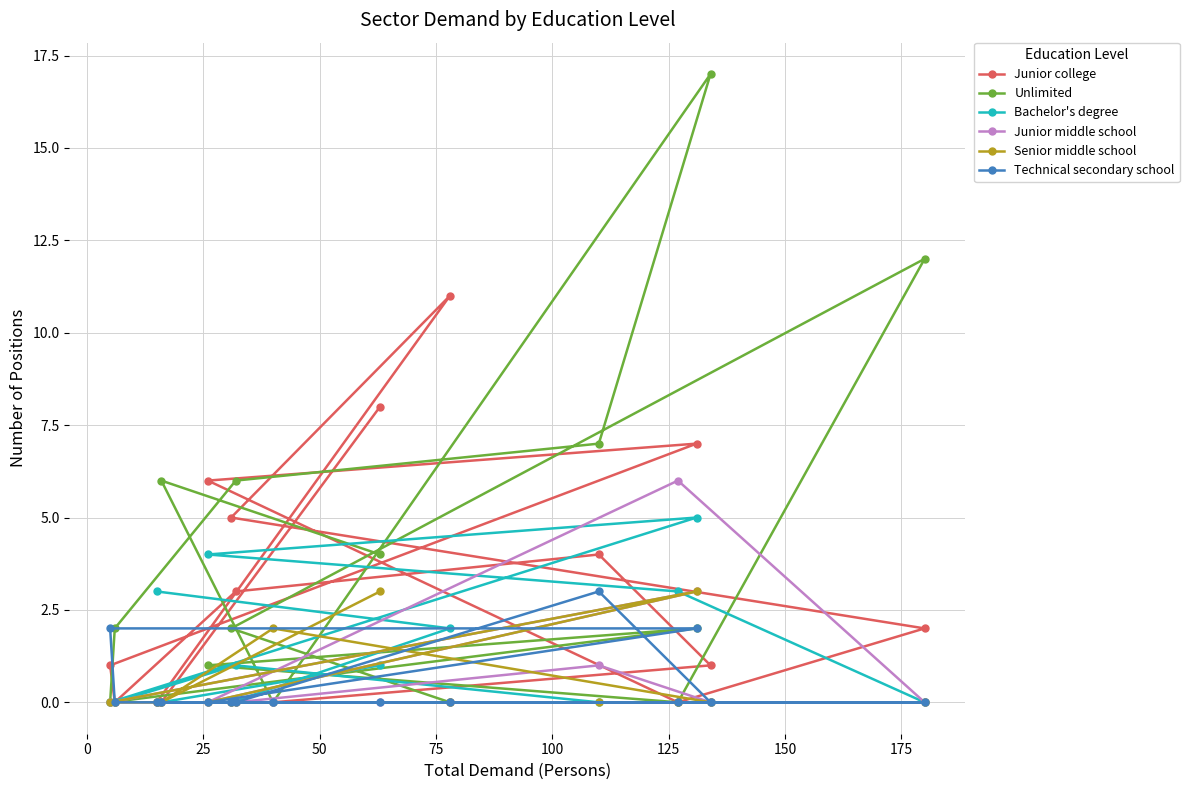

What is the highest value of the Bachelor's degree series?

5